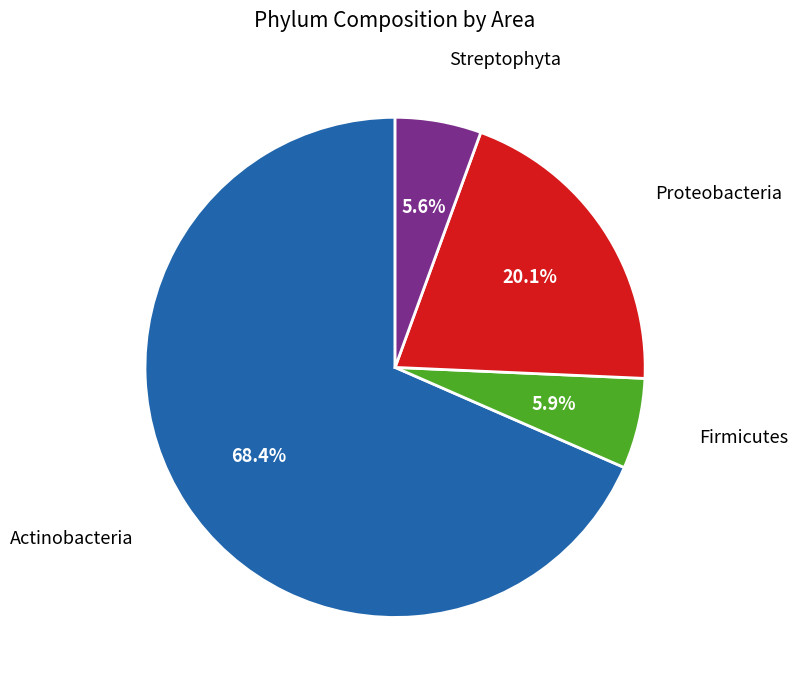

Approximately how many times larger is the value at Proteobacteria compared to Actinobacteria?

0.3